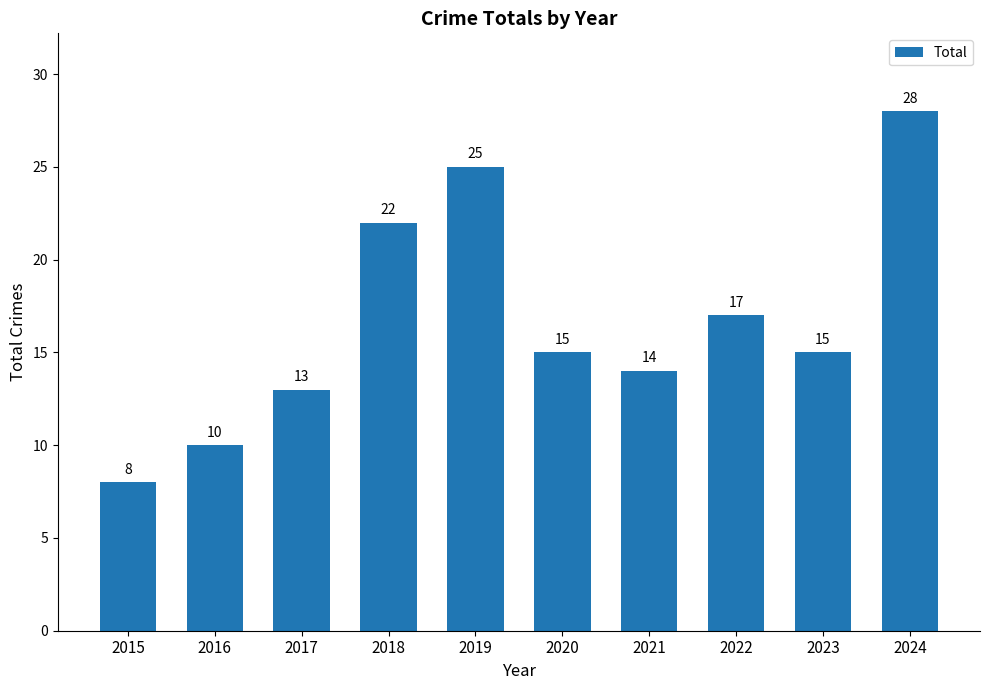

What is the smallest value displayed?

8